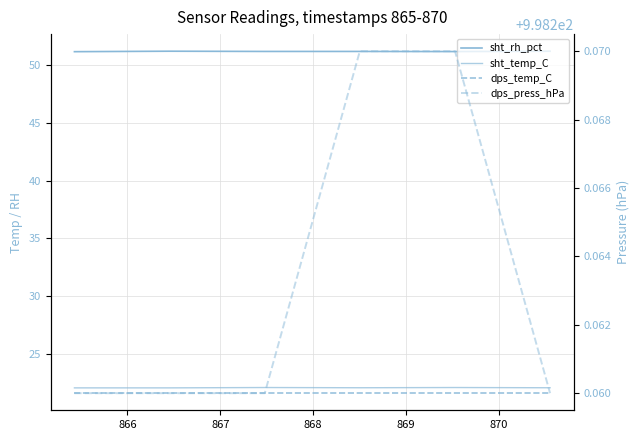

Between 866 and 869, which series saw the biggest shift?

sht_rh_pct